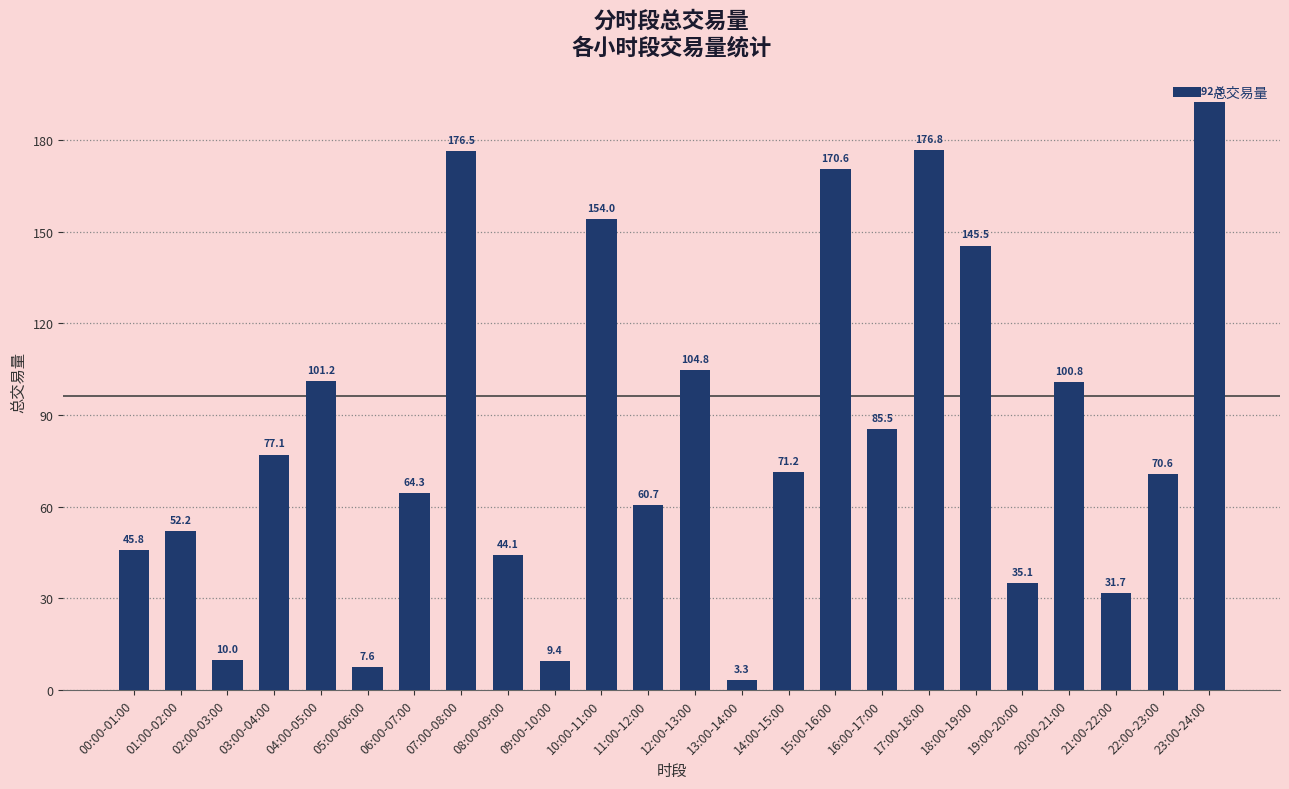

List the labels in order of value, smallest first.

13:00-14:00, 05:00-06:00, 09:00-10:00, 02:00-03:00, 21:00-22:00, 19:00-20:00, 08:00-09:00, 00:00-01:00, 01:00-02:00, 11:00-12:00, 06:00-07:00, 22:00-23:00, 14:00-15:00, 03:00-04:00, 16:00-17:00, 20:00-21:00, 04:00-05:00, 12:00-13:00, 18:00-19:00, 10:00-11:00, 15:00-16:00, 07:00-08:00, 17:00-18:00, 23:00-24:00